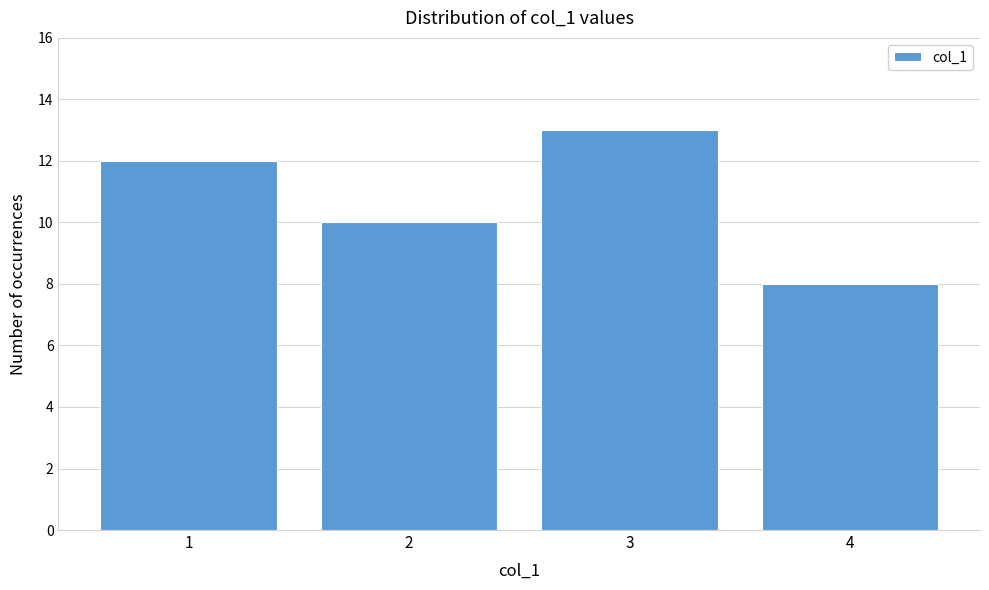

Over which range of the x-axis is the bar tallest?

2.5 to 3.5